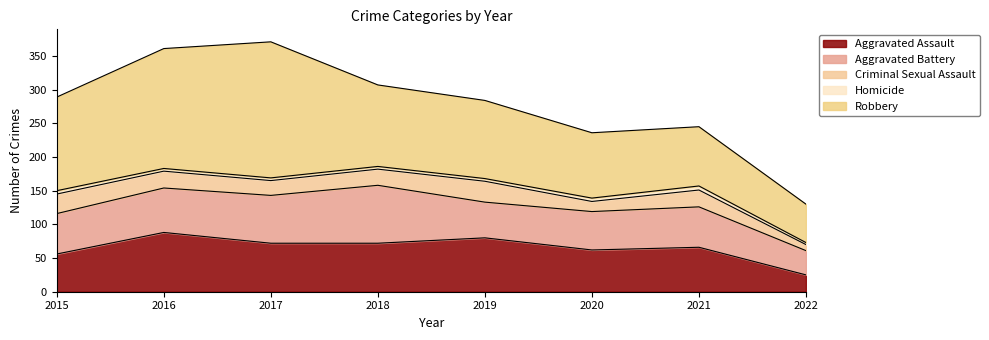

Rank the categories by Criminal Sexual Assault value from highest to lowest.

2019, 2015, 2016, 2021, 2018, 2017, 2020, 2022